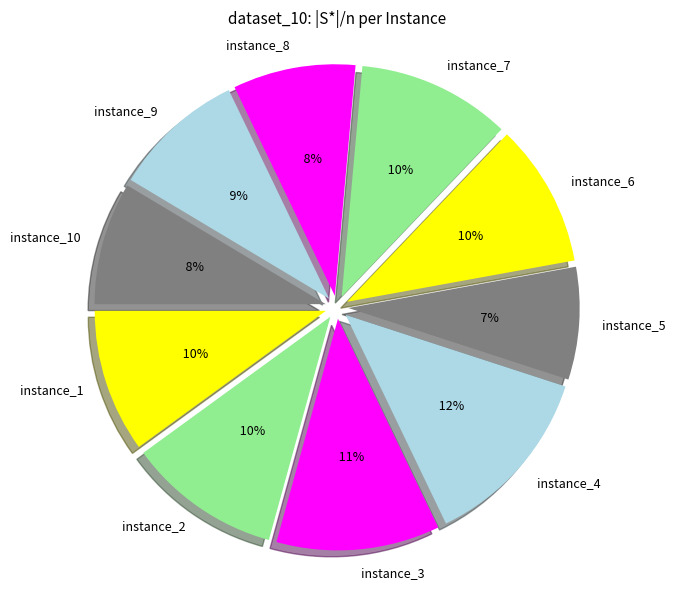

Combined, do instance_4 and instance_6 account for over 50%?

No